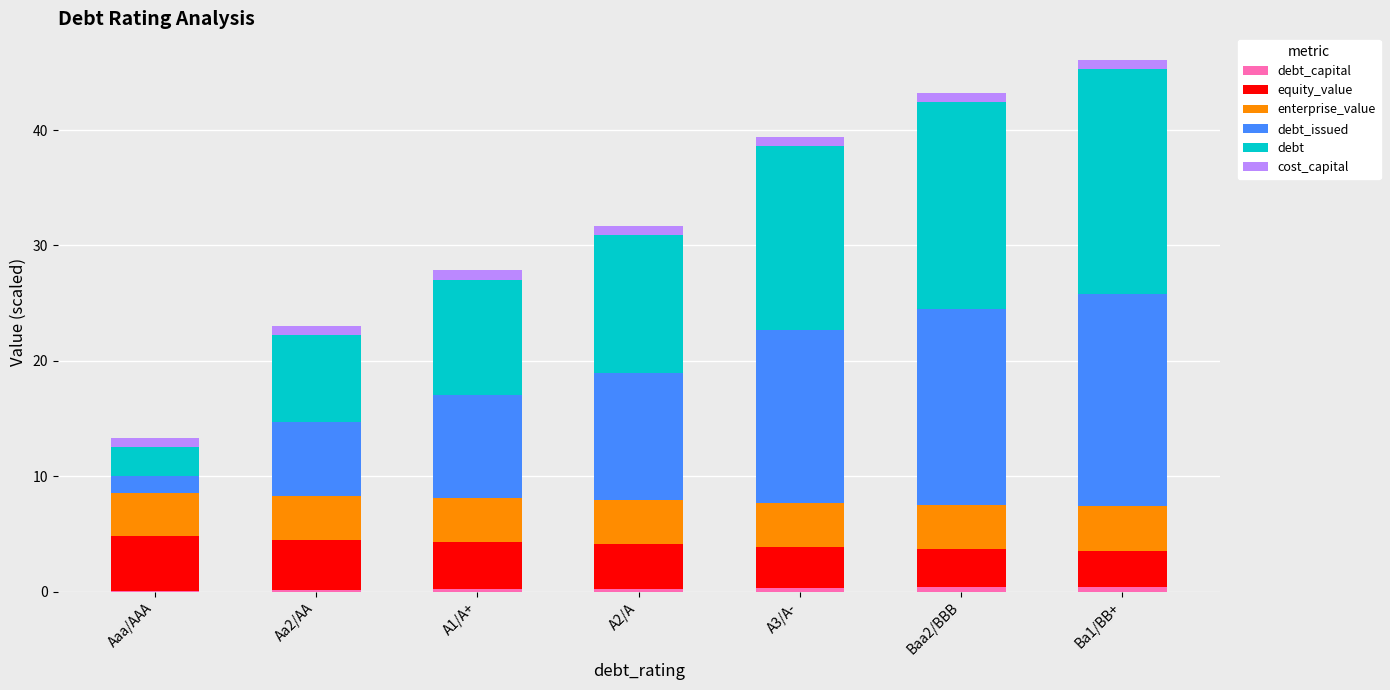

Read the cost_capital value at Aaa/AAA.

0.8